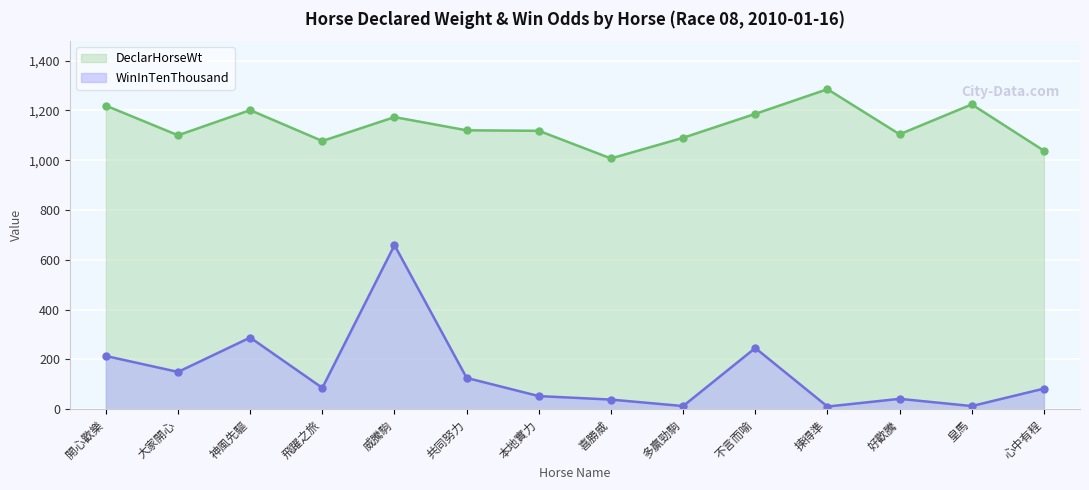

What is the label of the 14th point from the left?

心中有程